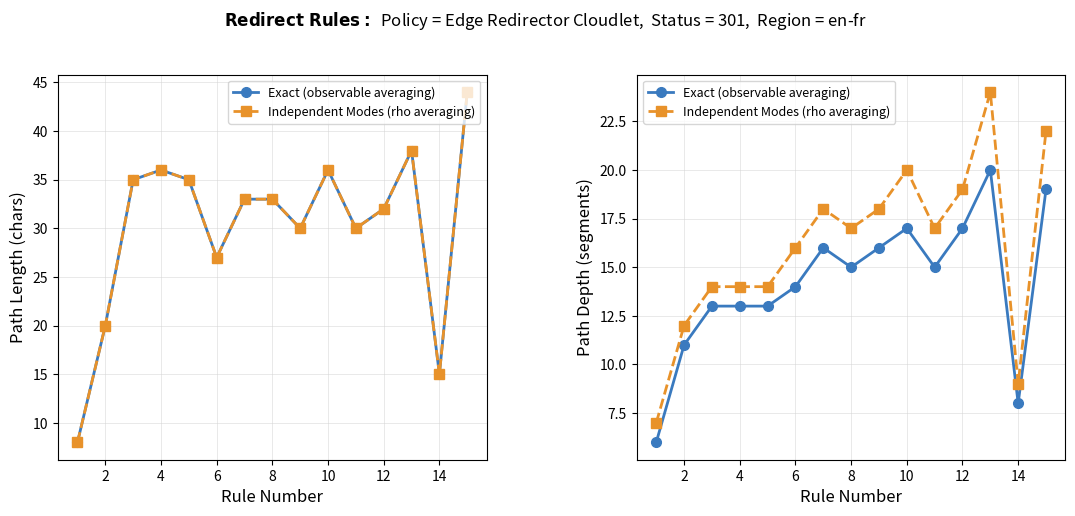

What is the lowest value of the Independent Modes (rho averaging) series?

7